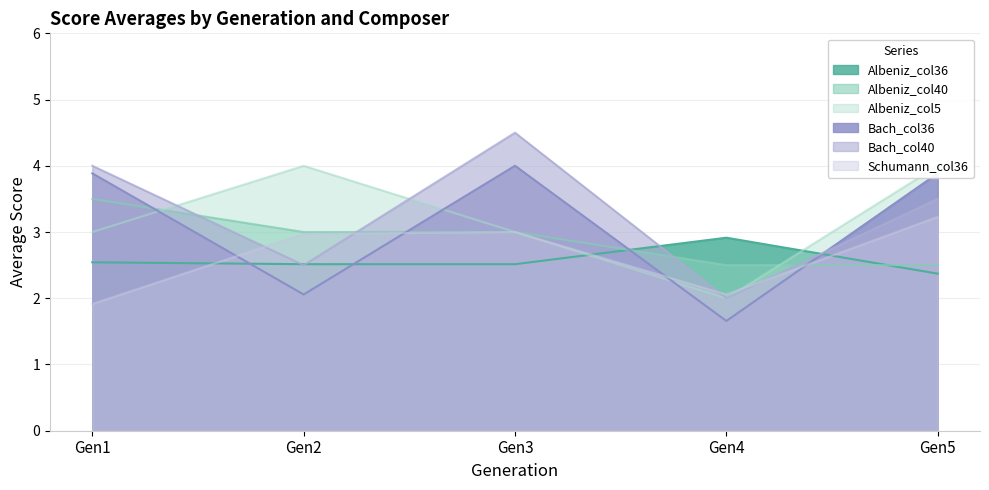

What is the value of the Bach_col36 point at the 3rd from the left?

4.0